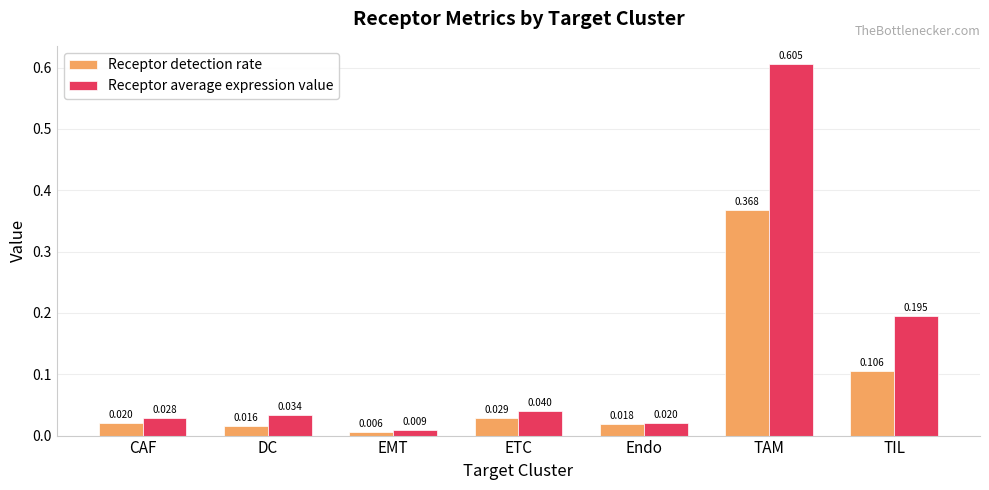

Is the value of Receptor average expression value at ETC greater than the value of Receptor detection rate at CAF?

Yes